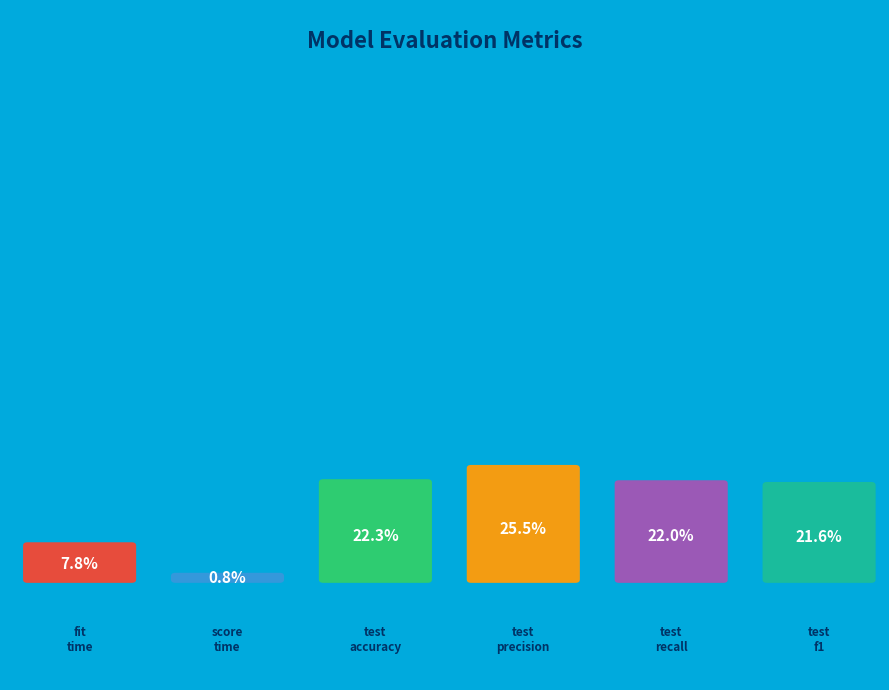

How many slices are in this pie chart?

6